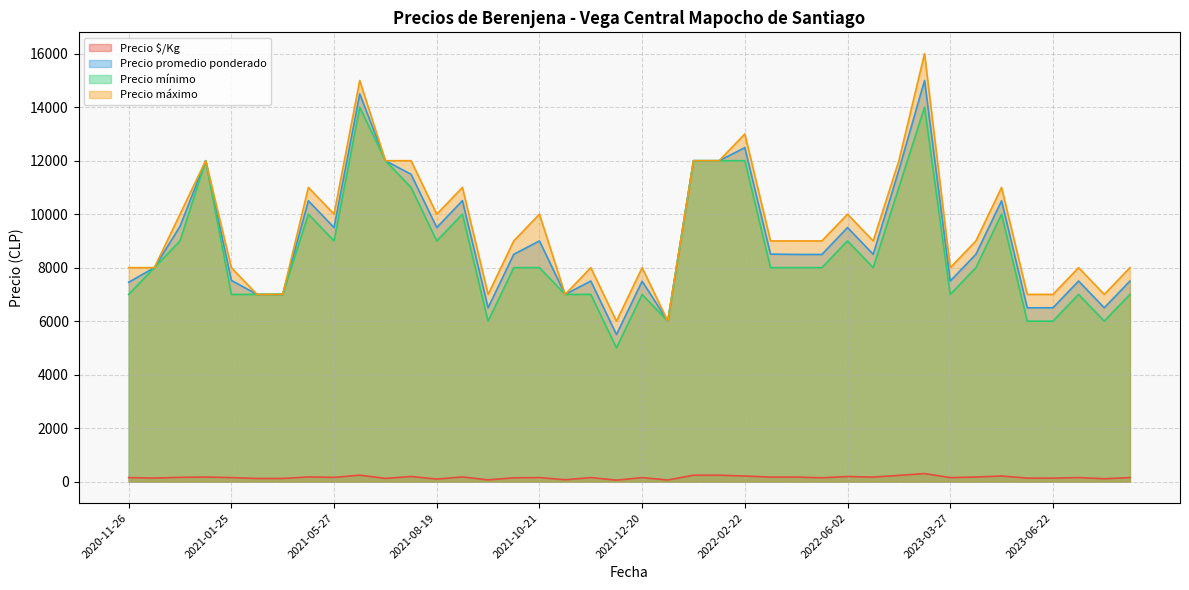

True or false: Precio $/Kg and Precio máximo intersect in this chart.

False